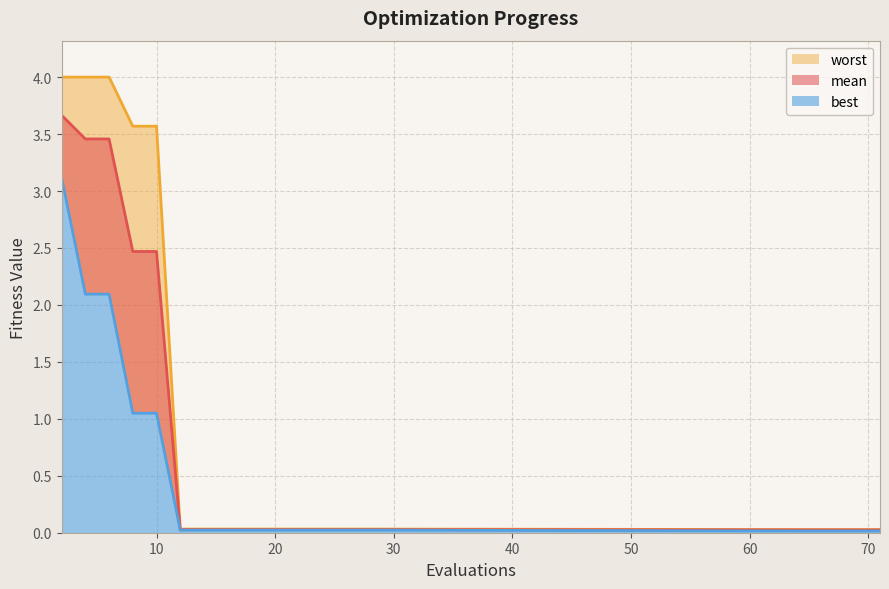

List the series in order of their peak value, highest first.

worst, mean, best